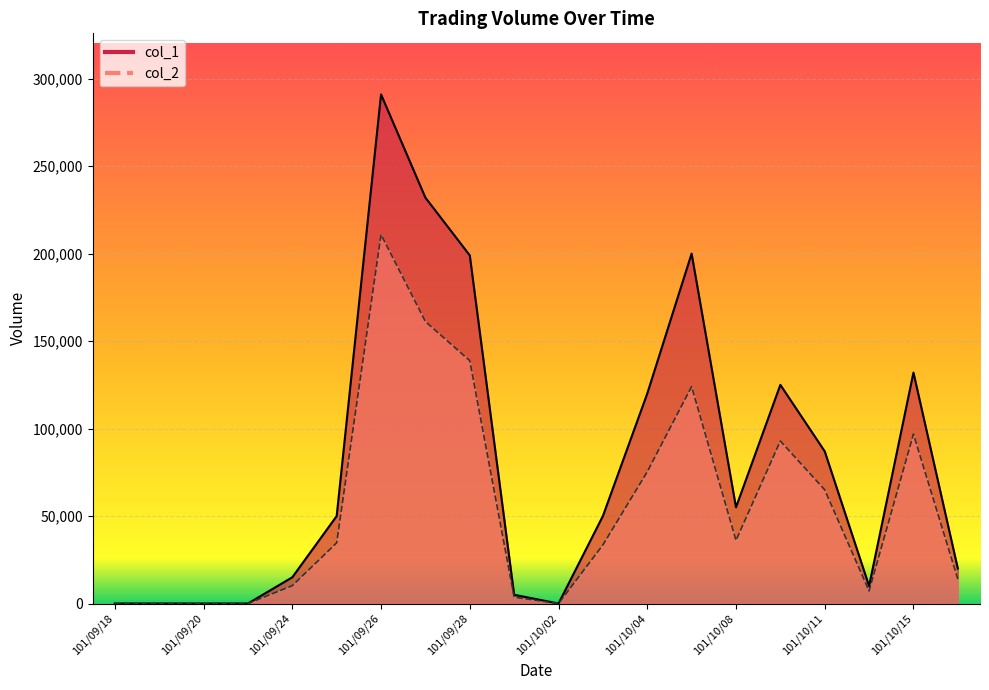

Reading left to right, list all the values displayed in this chart.

col_1: 101/09/18=0	101/09/19=0	101/09/20=0	101/09/21=0	101/09/24=15000	101/09/25=50000	101/09/26=291000	101/09/27=232000	101/09/28=199000	101/10/01=5000	101/10/02=0	101/10/03=50000	101/10/04=120000	101/10/05=200000	101/10/08=55000	101/10/09=125000	101/10/11=87000	101/10/12=10000	101/10/15=132000	101/10/16=20000
col_2: 101/09/18=0	101/09/19=0	101/09/20=0	101/09/21=0	101/09/24=10200	101/09/25=34700	101/09/26=210900	101/09/27=161180	101/09/28=138810	101/10/01=3650	101/10/02=0	101/10/03=33500	101/10/04=75300	101/10/05=124000	101/10/08=36100	101/10/09=92900	101/10/11=65010	101/10/12=7200	101/10/15=96840	101/10/16=14000